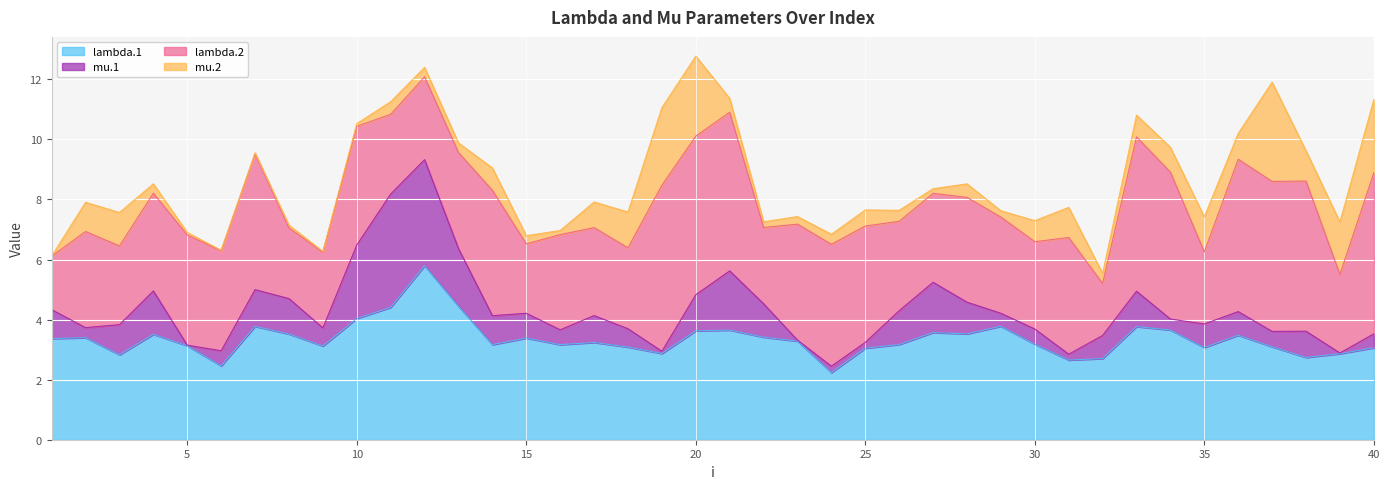

What is the total value across all series at 5?

6.9